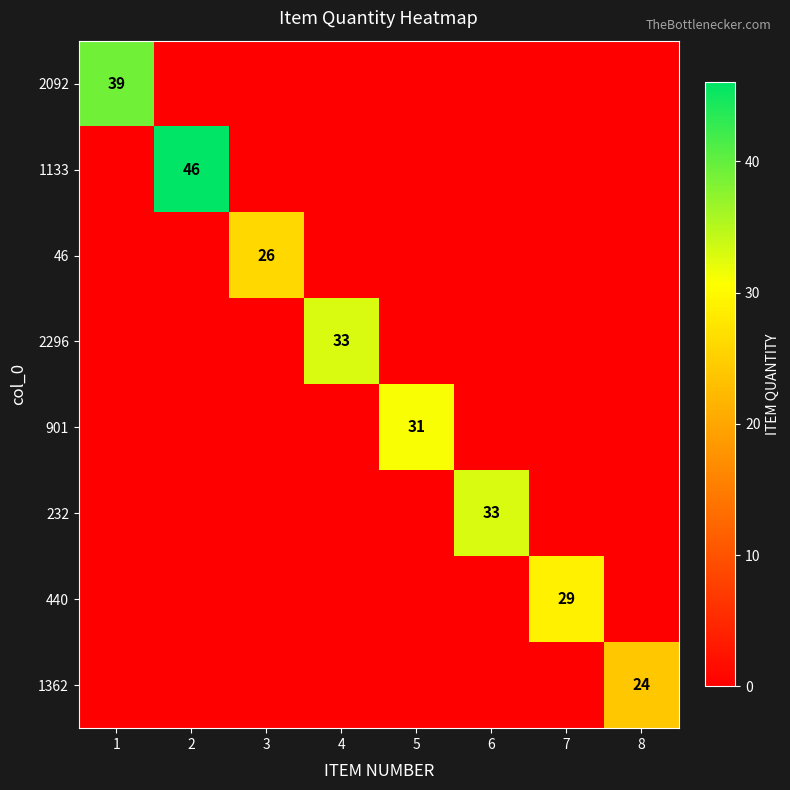

The 2296 series shows 46 at 4. True or false?

False